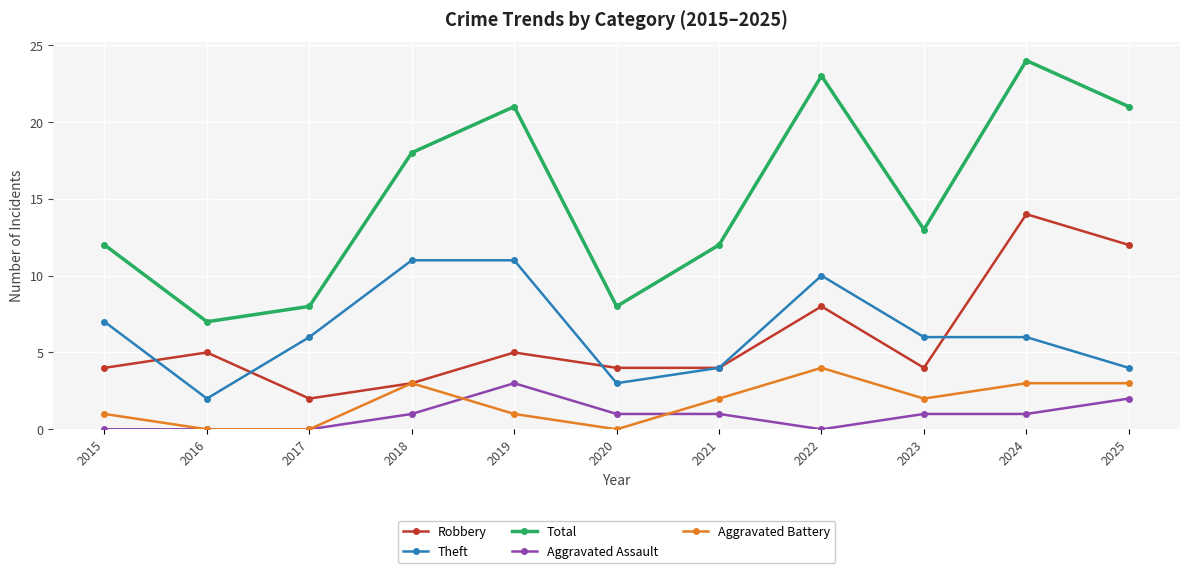

Reading right to left, list all the values displayed in this chart.

Robbery: 2025=12	2024=14	2023=4	2022=8	2021=4	2020=4	2019=5	2018=3	2017=2	2016=5	2015=4
Theft: 2025=4	2024=6	2023=6	2022=10	2021=4	2020=3	2019=11	2018=11	2017=6	2016=2	2015=7
Total: 2025=21	2024=24	2023=13	2022=23	2021=12	2020=8	2019=21	2018=18	2017=8	2016=7	2015=12
Aggravated Assault: 2025=2	2024=1	2023=1	2022=0	2021=1	2020=1	2019=3	2018=1	2017=0	2016=0	2015=0
Aggravated Battery: 2025=3	2024=3	2023=2	2022=4	2021=2	2020=0	2019=1	2018=3	2017=0	2016=0	2015=1